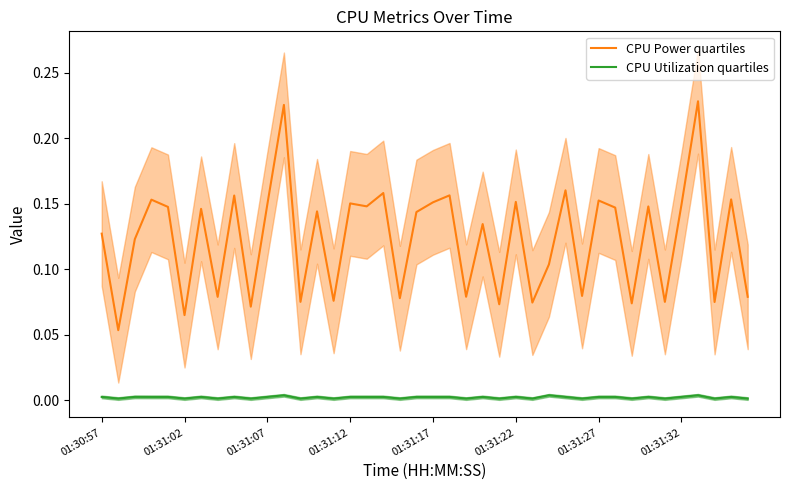

True or false: CPU Utilization quartiles and CPU Power quartiles intersect in this chart.

False